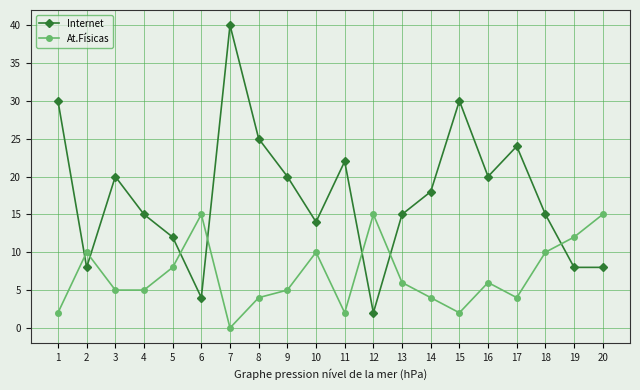

Is the value of Internet at 6 greater than the value of At.Físicas at 16?

No